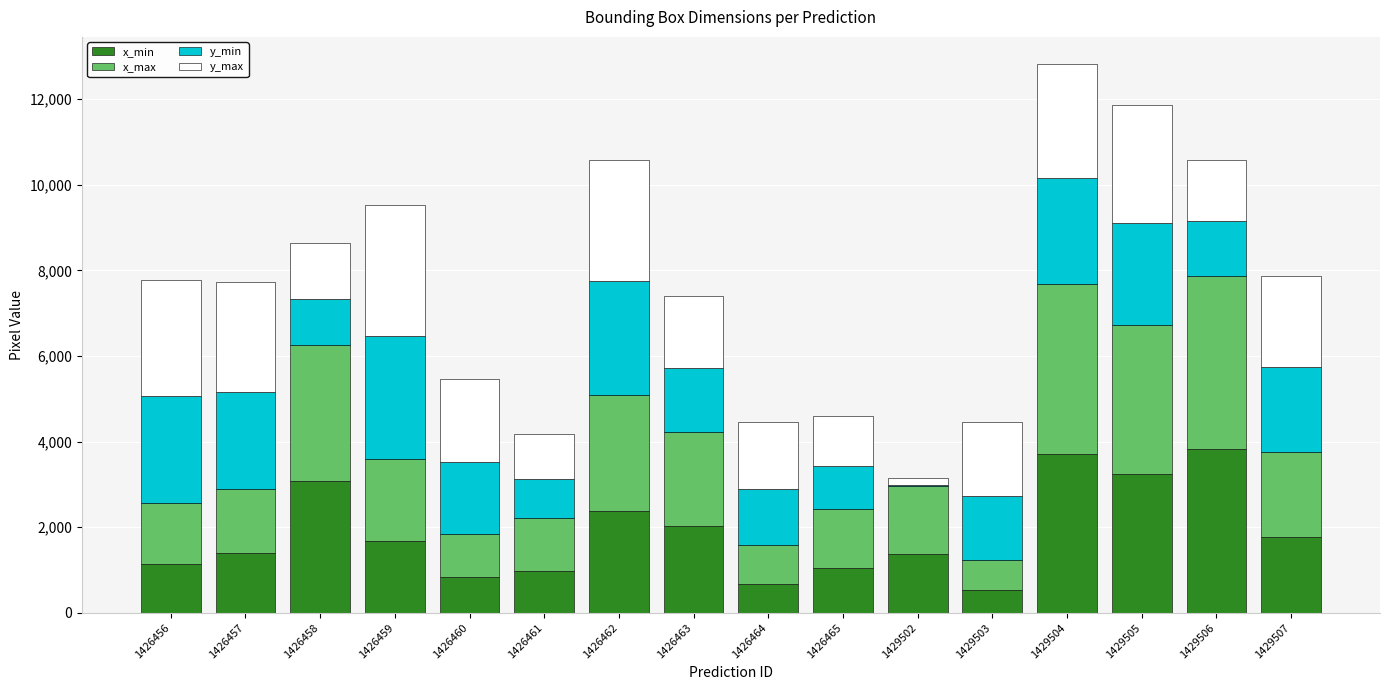

The value of x_min at 1429502 is 336. True or false?

False